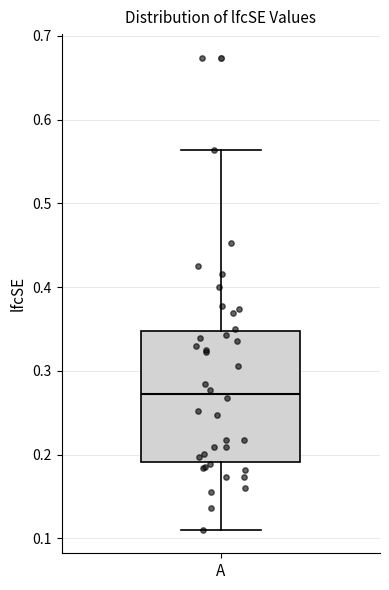

Where is the lower edge of the box for A on the y-axis? The values are not printed on the chart, so give them approximately, as read against the axis.

0.19